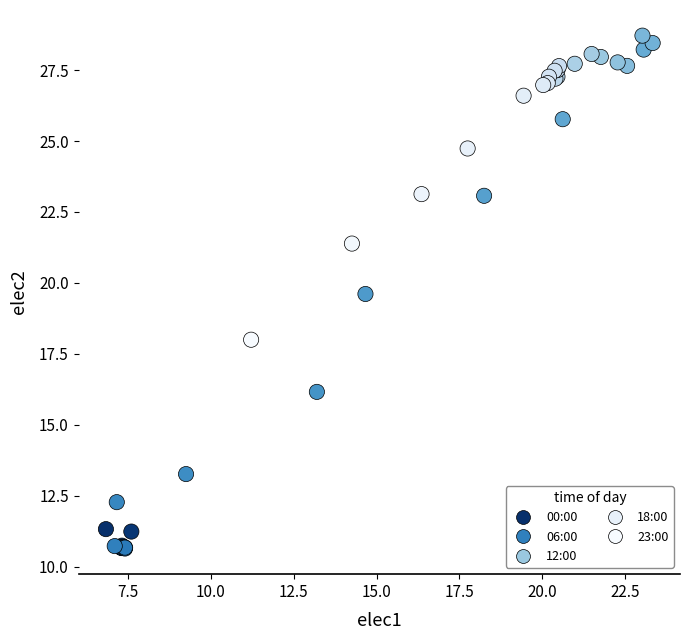

What Y value in the scatter plot is closest to 19?

19.6